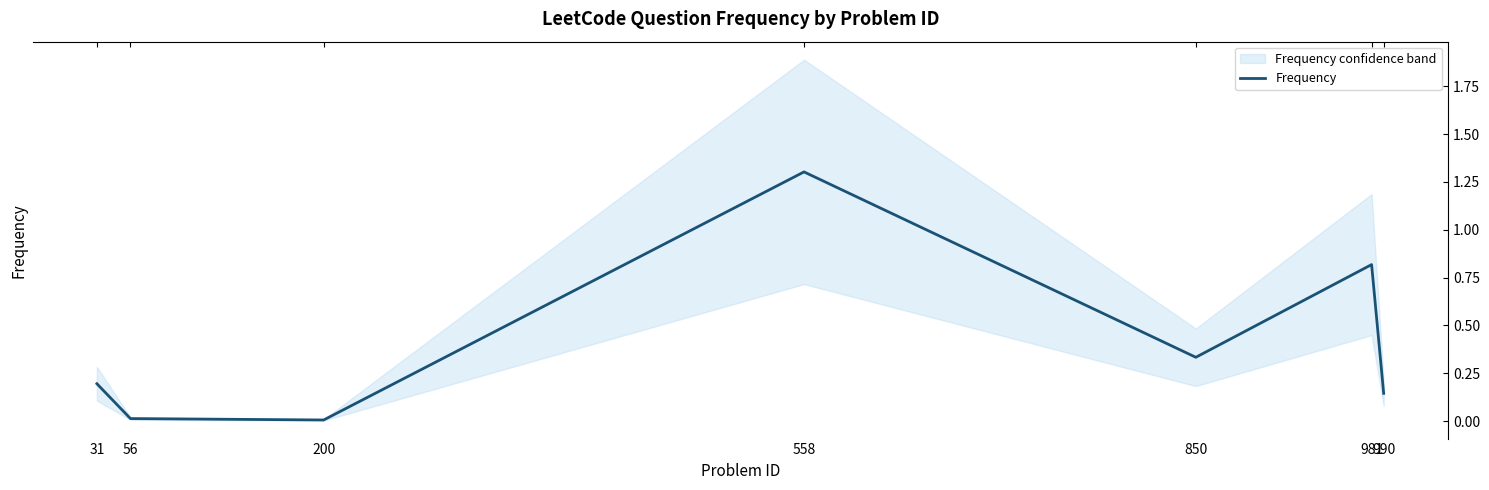

Where is the data nearest to the value 0?

200